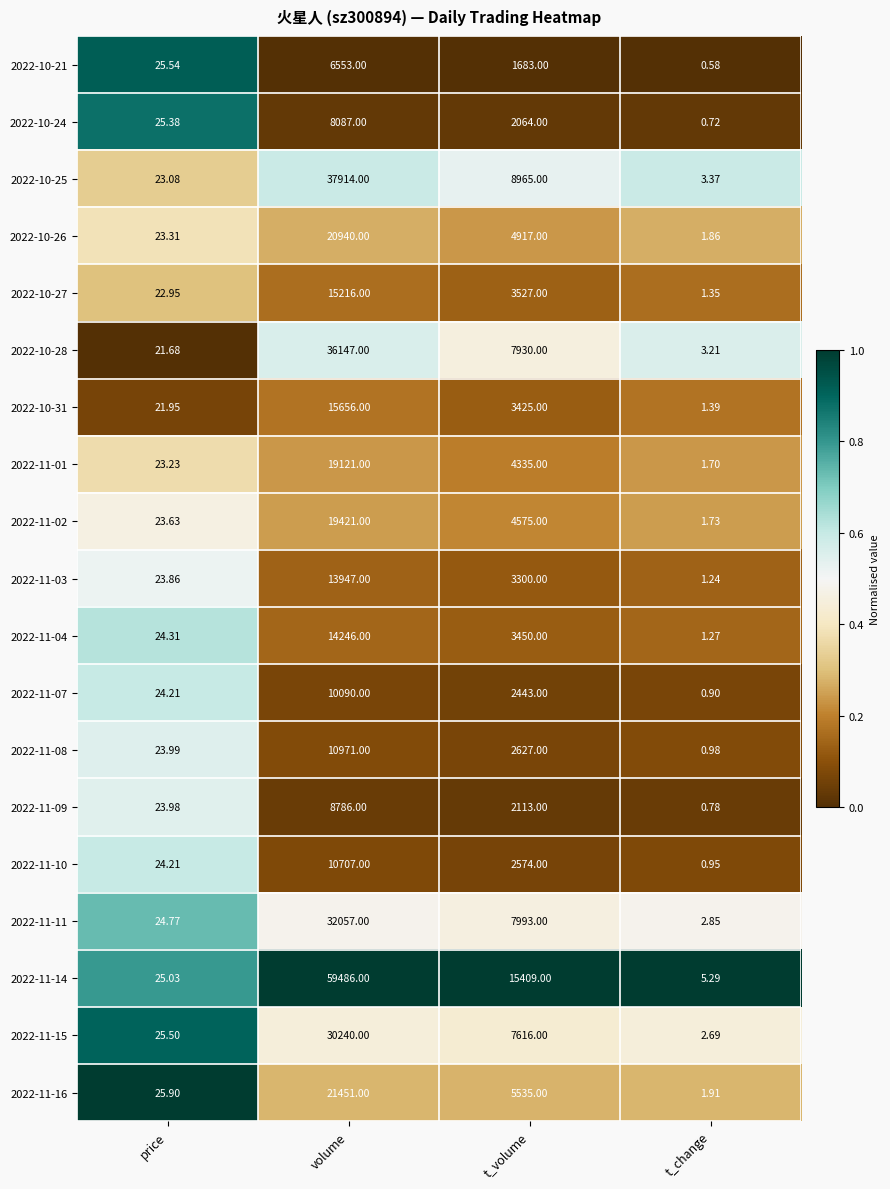

List the series in order of their peak value, lowest first.

2022-10-21, 2022-10-24, 2022-11-09, 2022-11-07, 2022-11-10, 2022-11-08, 2022-11-03, 2022-11-04, 2022-10-27, 2022-10-31, 2022-11-01, 2022-11-02, 2022-10-26, 2022-11-16, 2022-11-15, 2022-11-11, 2022-10-28, 2022-10-25, 2022-11-14